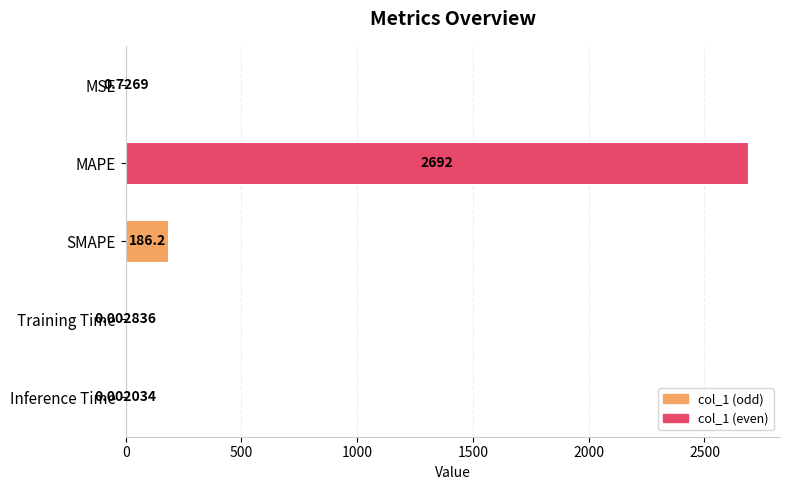

Between MAPE and Inference Time, which is larger?

MAPE